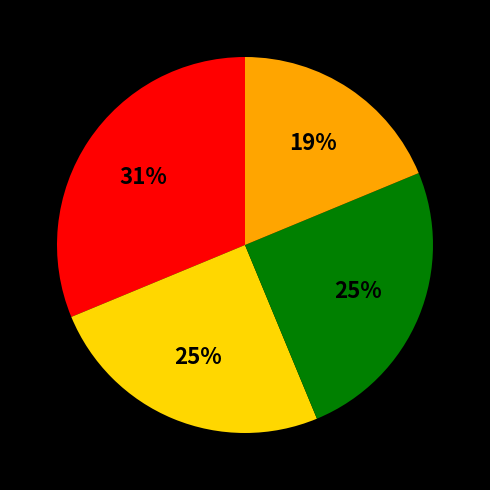

To the nearest percent, what is the average slice percentage?

25%